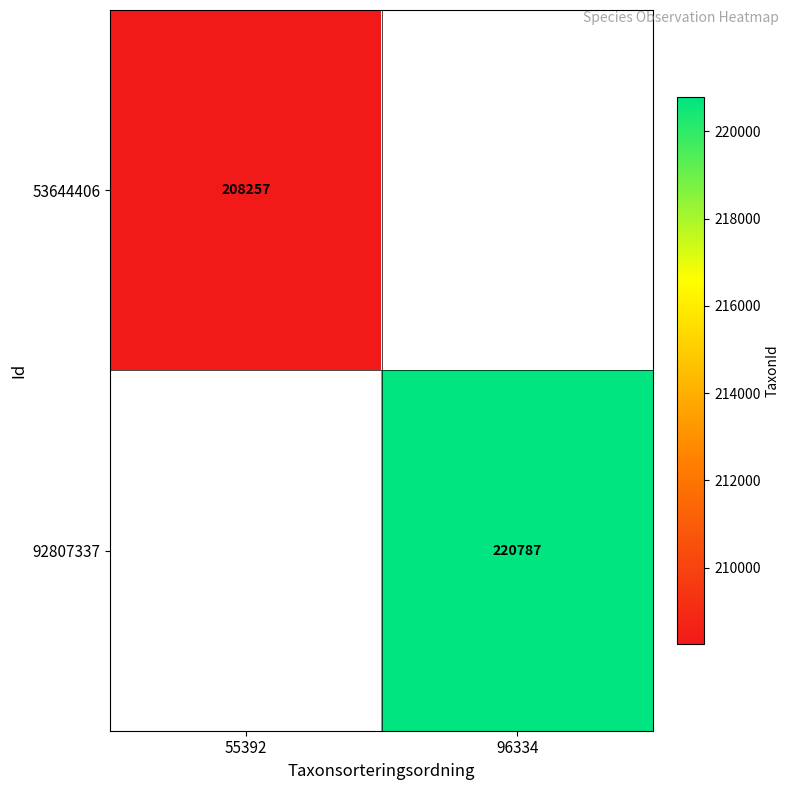

Is it true that 53644406 equals 139922 at 55392?

False